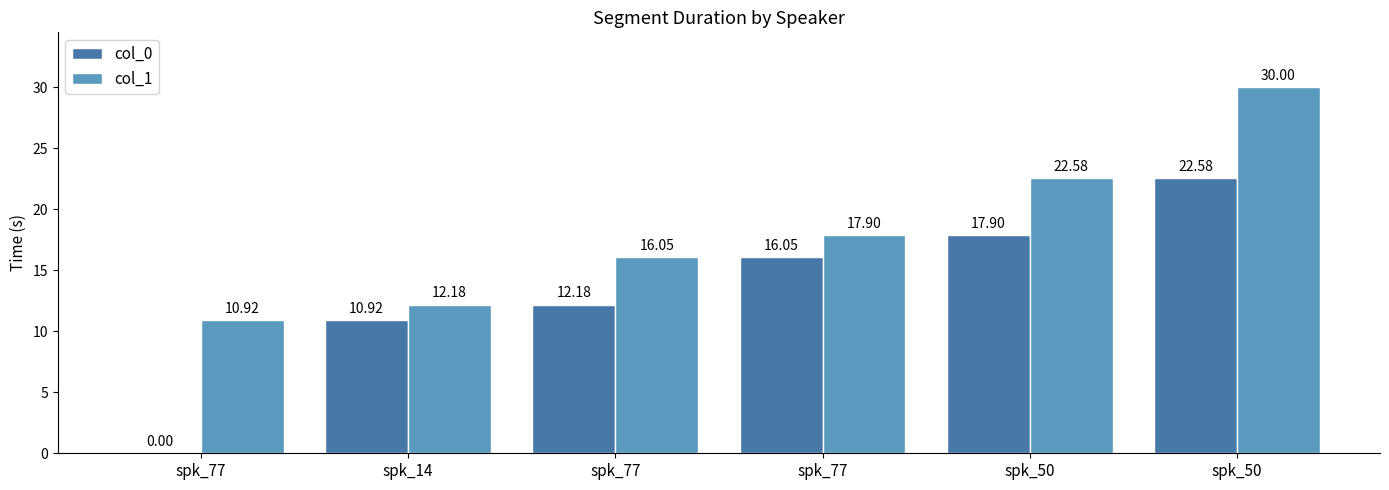

What is the difference between the maximum and minimum values in the col_1 series?

19.1